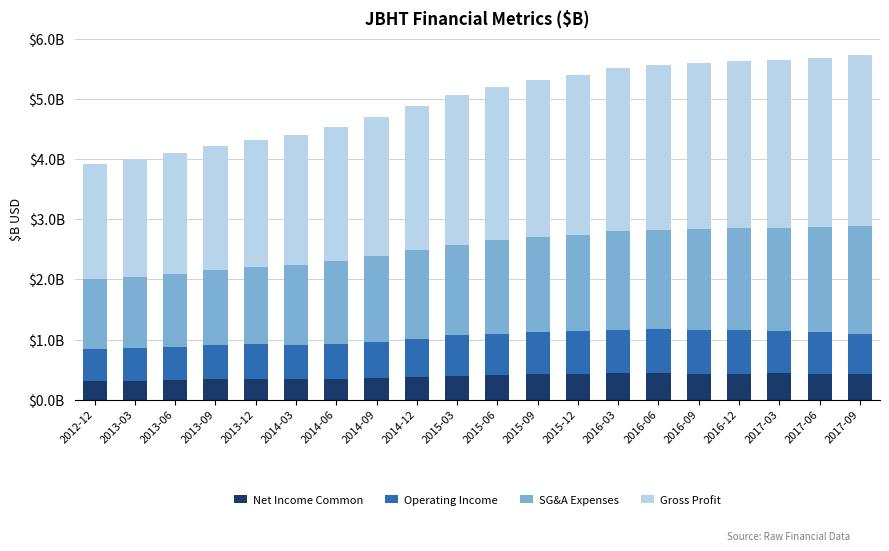

Which series changed the most between 2012-12 and 2016-12?

Gross Profit